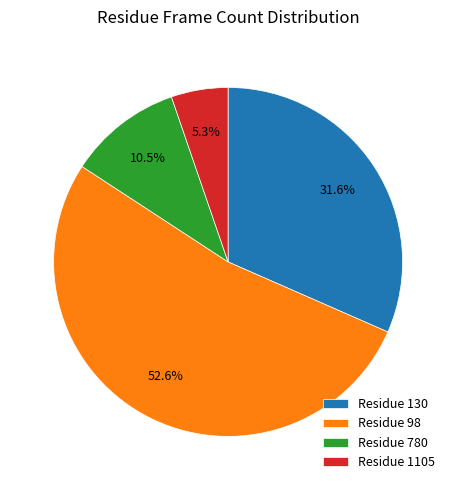

Count the number of slices in the pie.

4